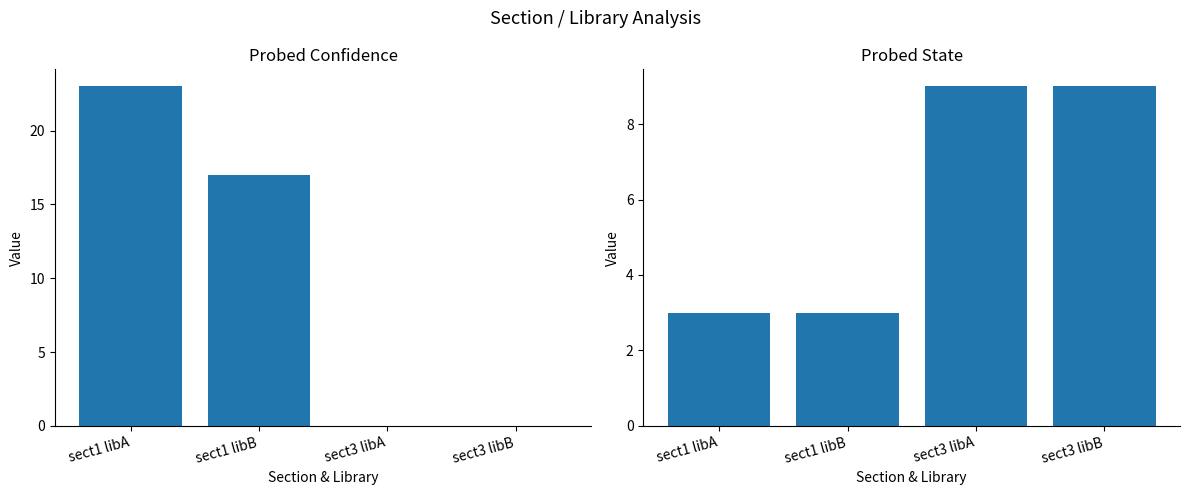

What value does the Probed Confidence series have at sect1 libA?

23